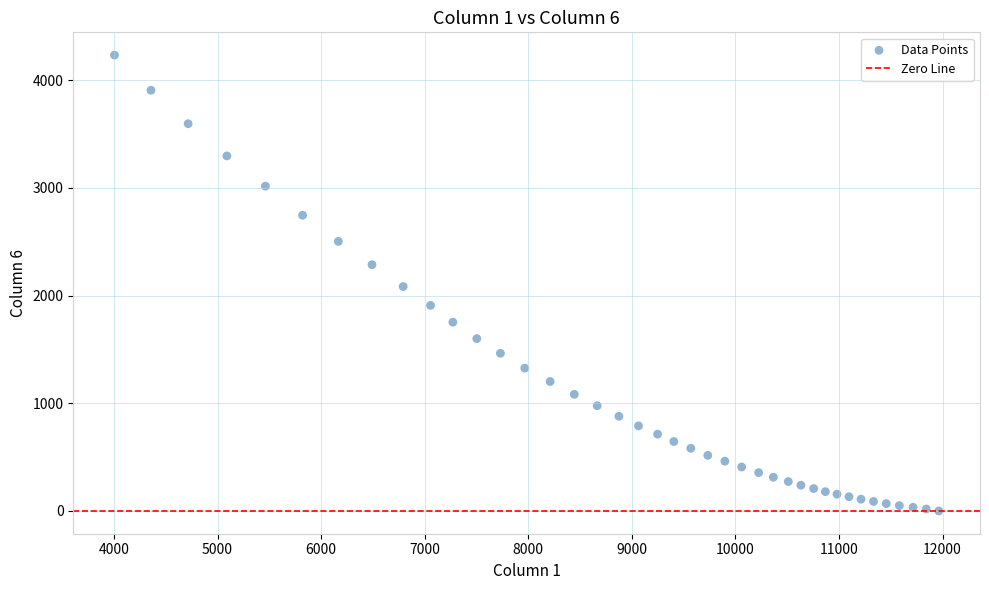

What is the range of X values (max minus min)?

7958.0